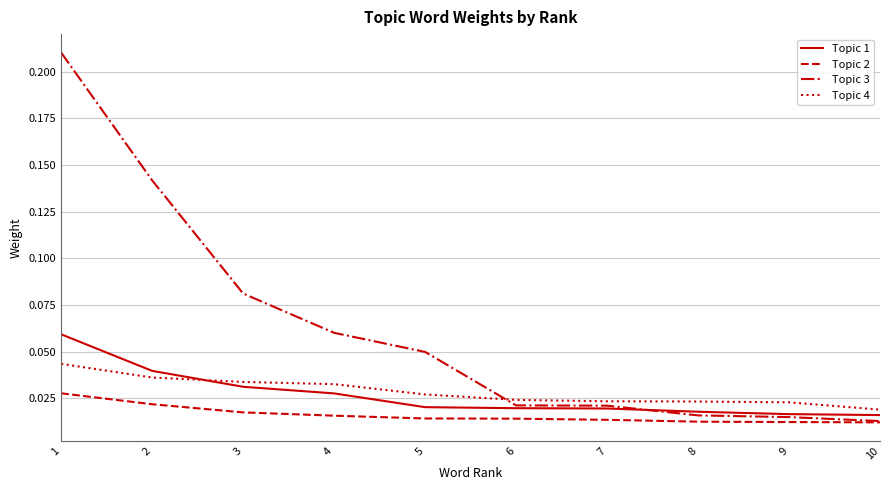

How many lines are shown in the chart?

4